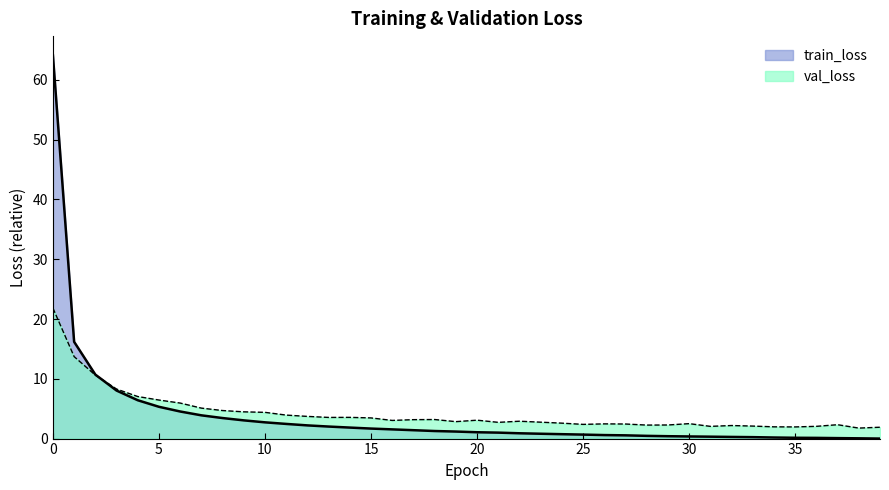

How many lines are shown in the chart?

2